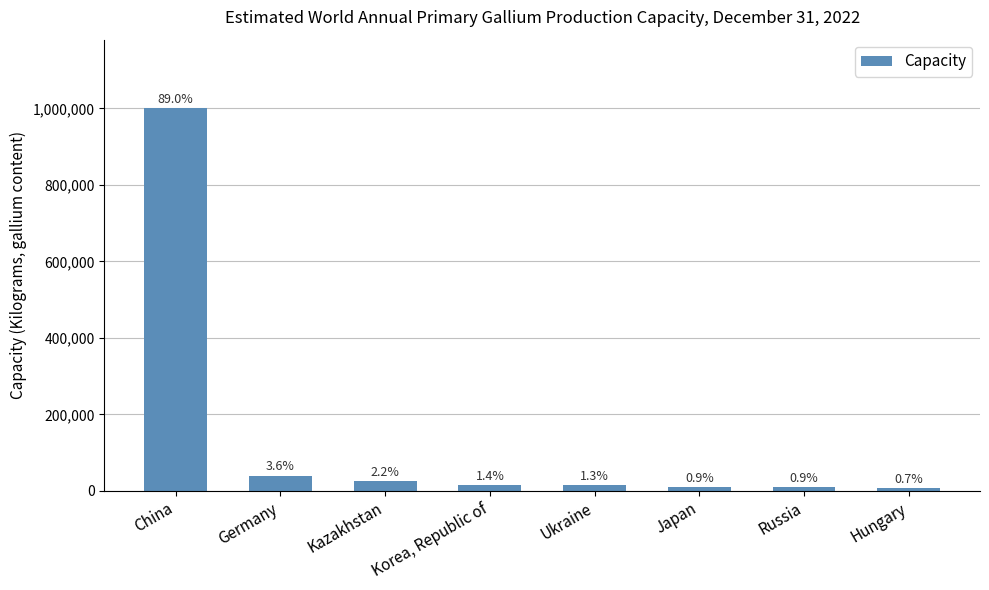

Where is the data nearest to the value 504000?

Germany